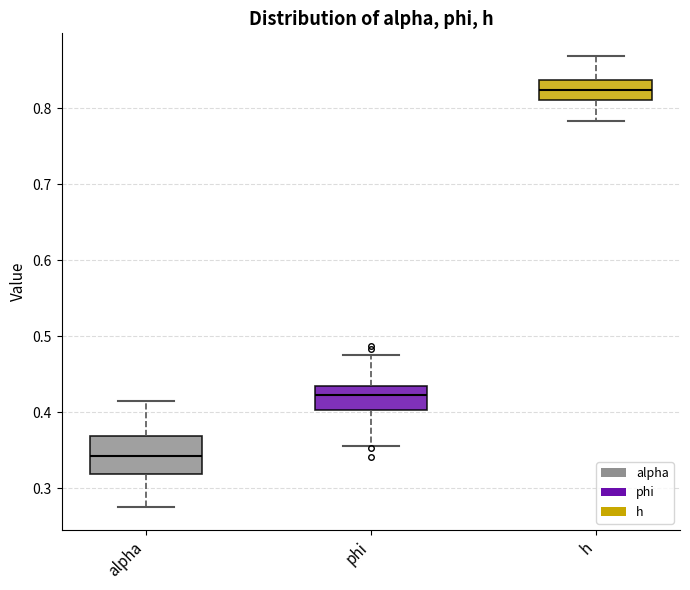

Reading left to right, transcribe this box plot: for each box, give where its median line is, the range the box spans, and where its two whiskers end, as read against the y-axis. The values are not printed on the chart, so give them approximately, as read against the axis.

alpha: median 0.34, box 0.32 to 0.37, whiskers 0.28 to 0.41
phi: median 0.42, box 0.40 to 0.44, whiskers 0.36 to 0.48
h: median 0.82, box 0.81 to 0.84, whiskers 0.78 to 0.87